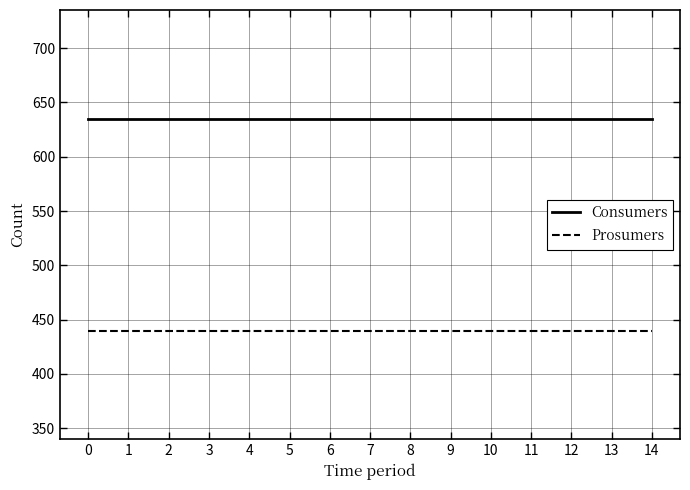

Reading left to right, what are all the values shown in this chart?

Consumers: 0=635	1=635	2=635	3=635	4=635	5=635	6=635	7=635	8=635	9=635	10=635	11=635	12=635	13=635	14=635
Prosumers: 0=440	1=440	2=440	3=440	4=440	5=440	6=440	7=440	8=440	9=440	10=440	11=440	12=440	13=440	14=440